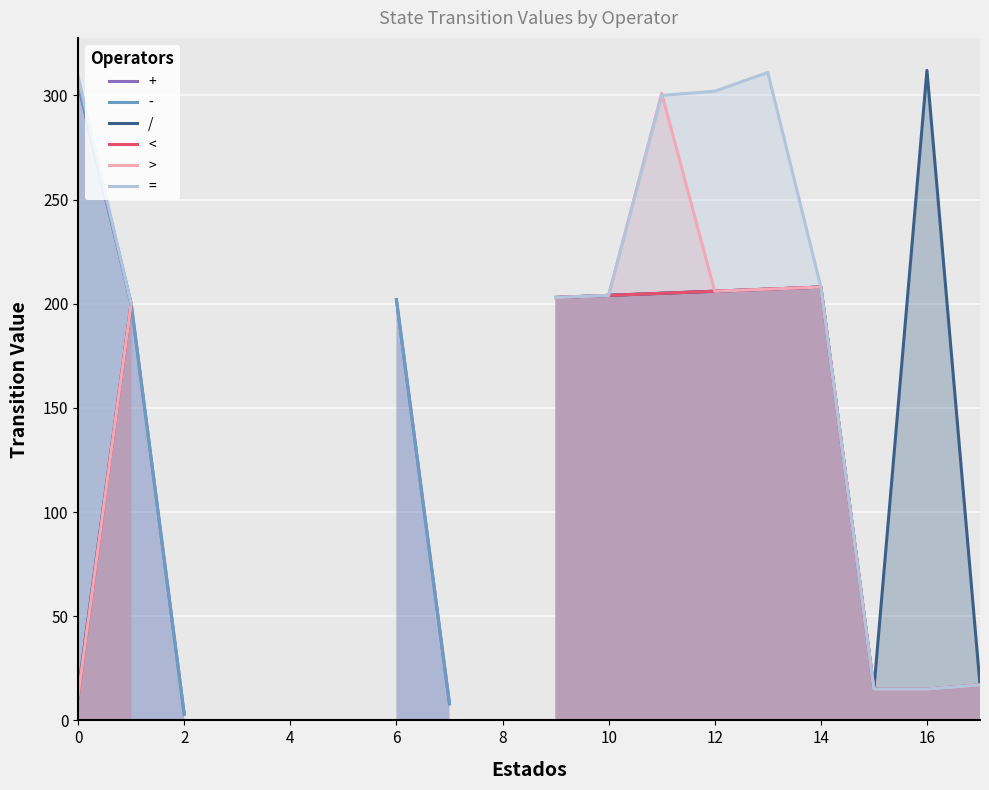

What is the sum of the < values at 9 and 12?

409.0